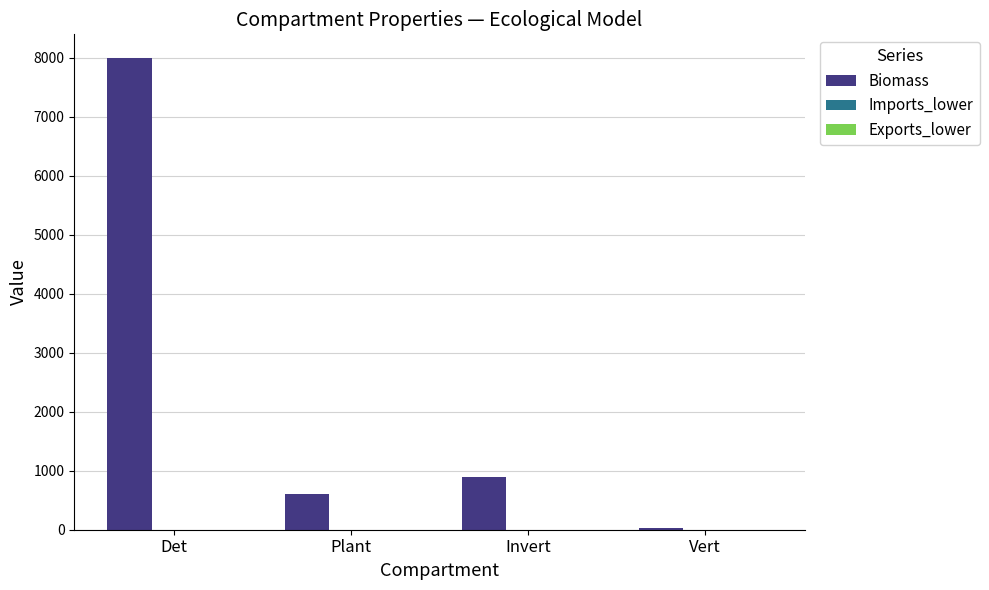

How many categories are shown in the chart?

4